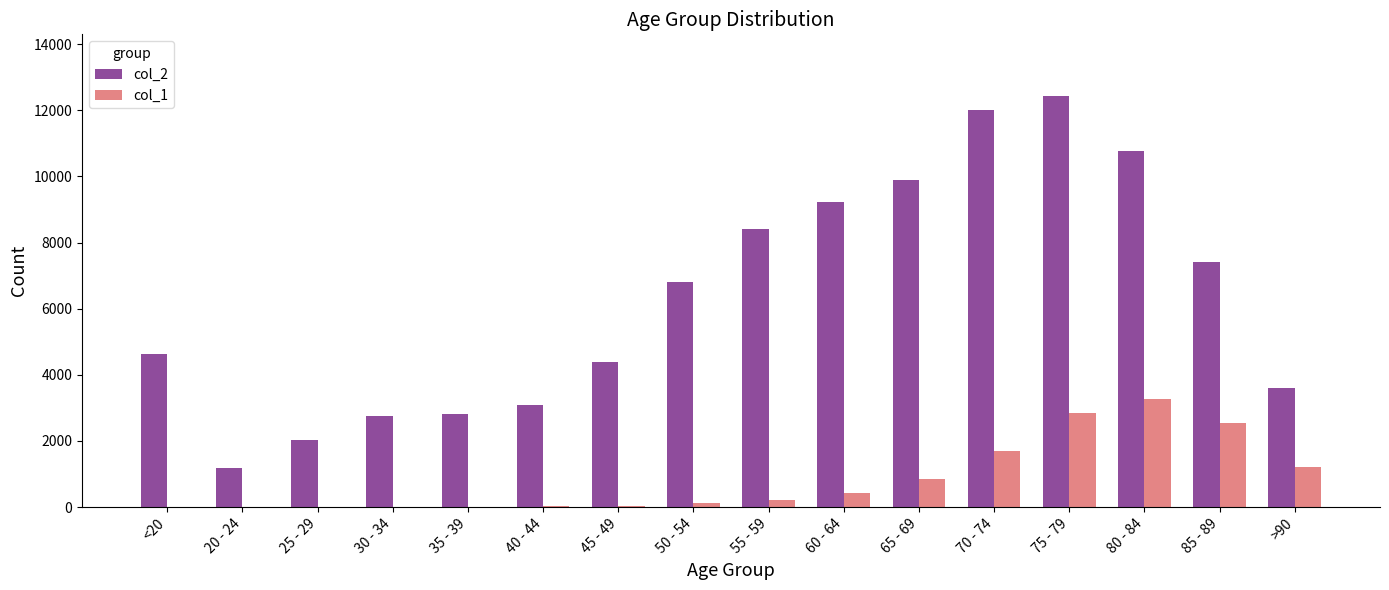

The col_2 series shows 4641 at <20. True or false?

True